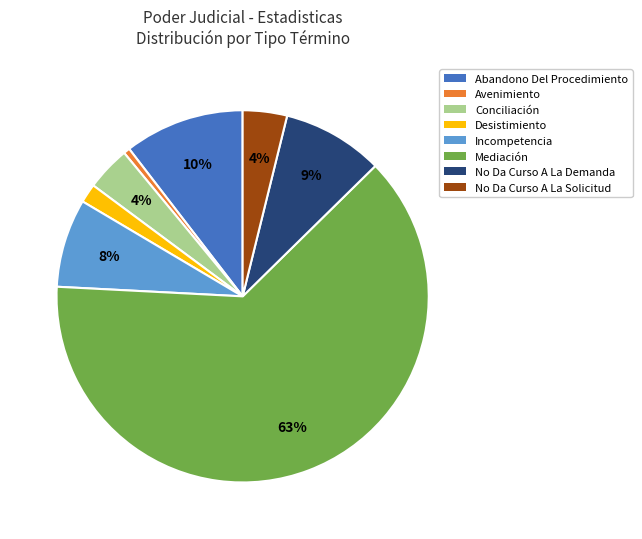

Which has a higher value, Desistimiento or No Da Curso A La Solicitud?

No Da Curso A La Solicitud